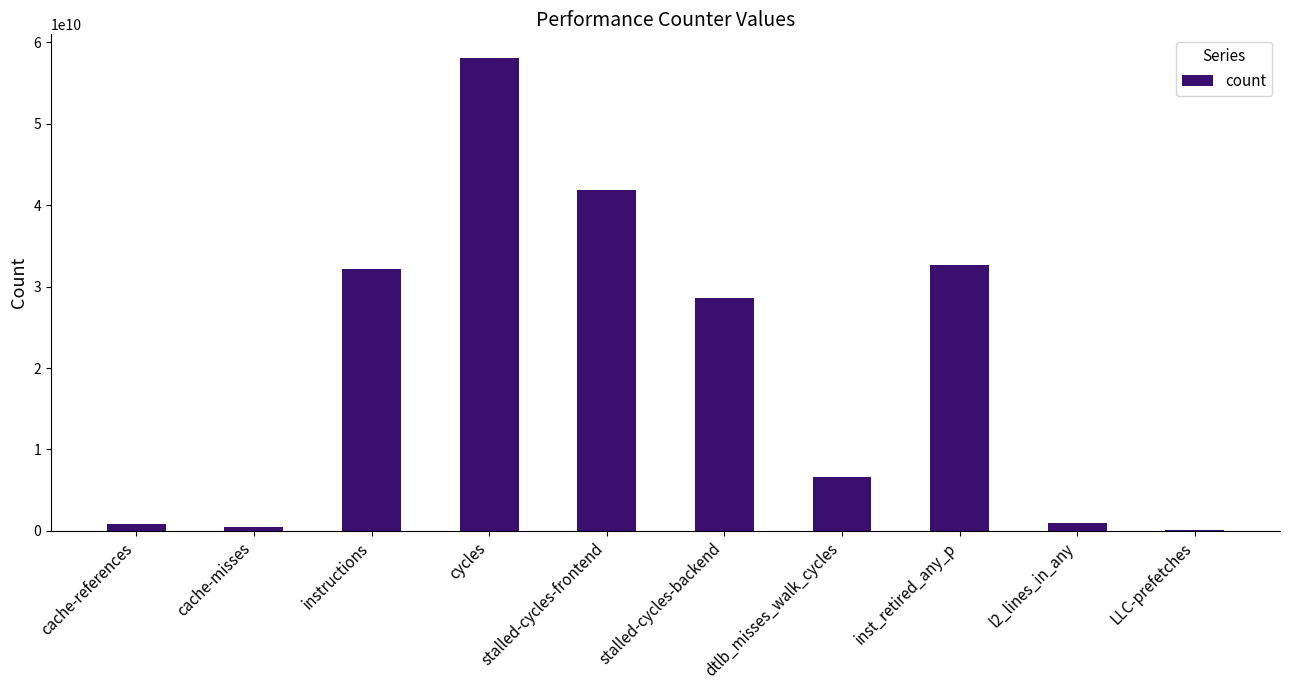

Which category has the highest value across all series?

cycles